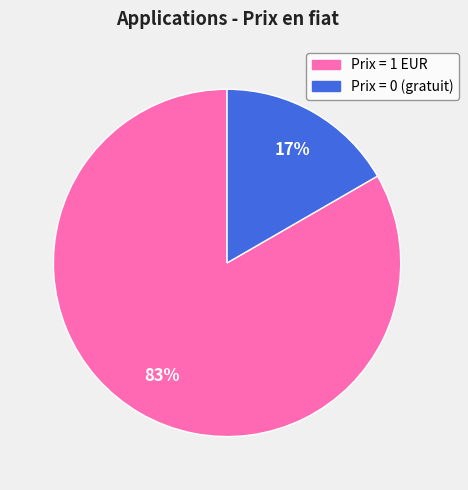

The Prix = 1 EUR slice represents 83% of the pie. True or false?

True